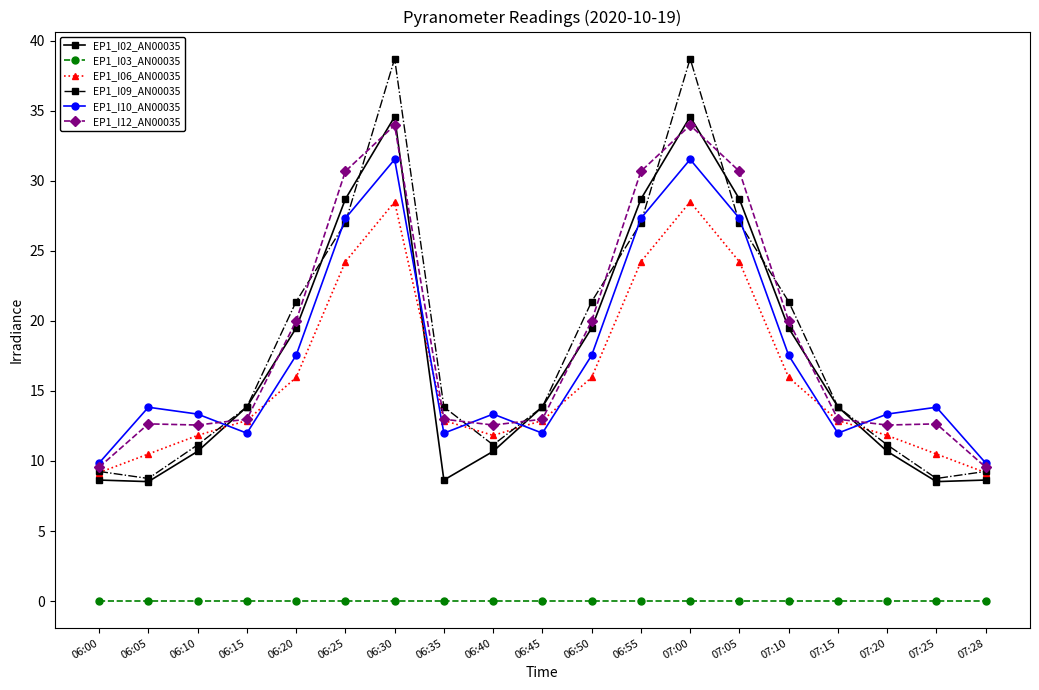

At how many categories does at least one series exceed 7?

19